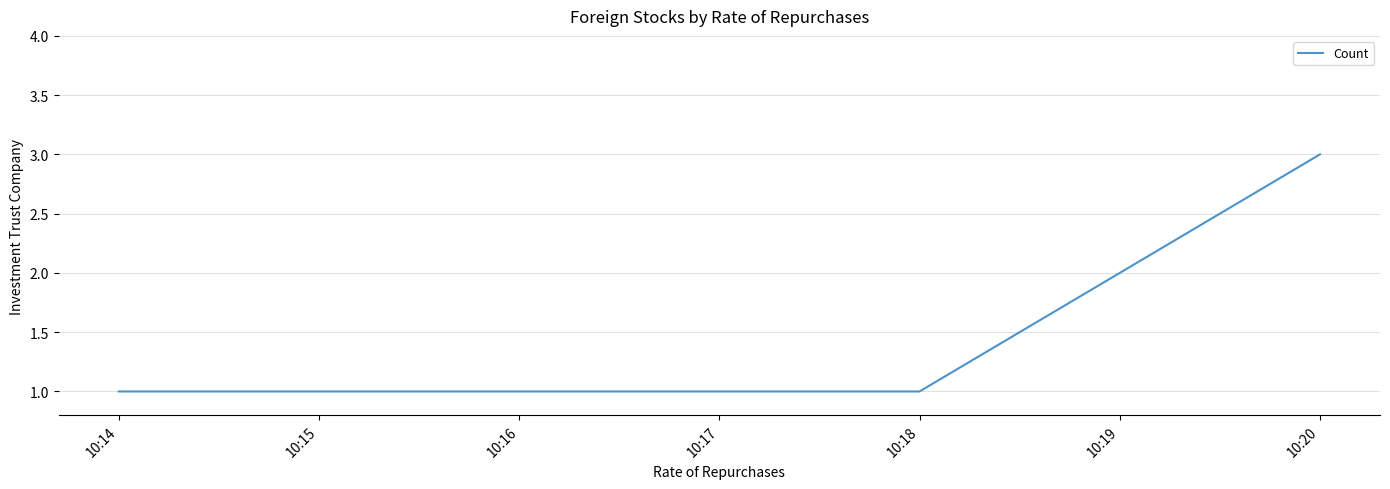

What is the sum of the values at 10:18 and 10:20?

4